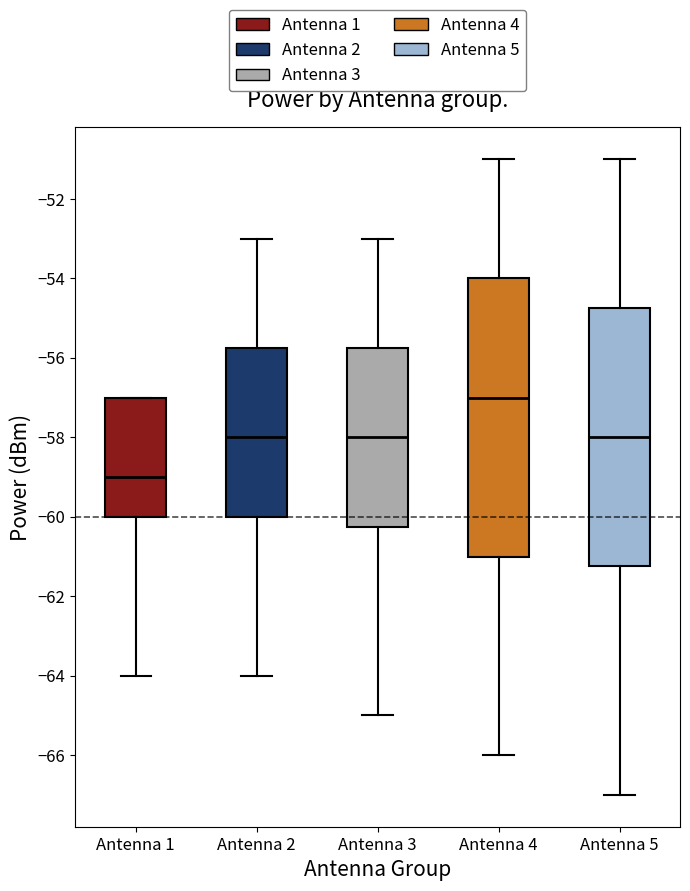

Reading left to right, transcribe this box plot: for each box, give where its median line is, the range the box spans, and where its two whiskers end, as read against the y-axis. The values are not printed on the chart, so give them approximately, as read against the axis.

Antenna 1: median -59.0, box -60.0 to -57.0, whiskers -64.0 to -57.0
Antenna 2: median -58.0, box -60.0 to -55.8, whiskers -64.0 to -53.0
Antenna 3: median -58.0, box -60.2 to -55.8, whiskers -65.0 to -53.0
Antenna 4: median -57.0, box -61.0 to -54.0, whiskers -66.0 to -51.0
Antenna 5: median -58.0, box -61.2 to -54.8, whiskers -67.0 to -51.0